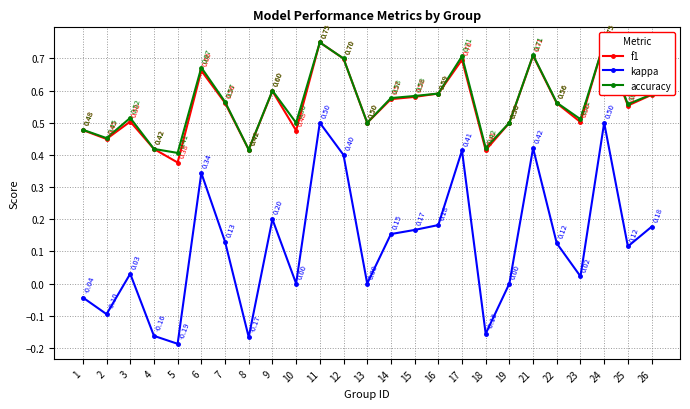

The value of f1 at 7 is 0.6. True or false?

True